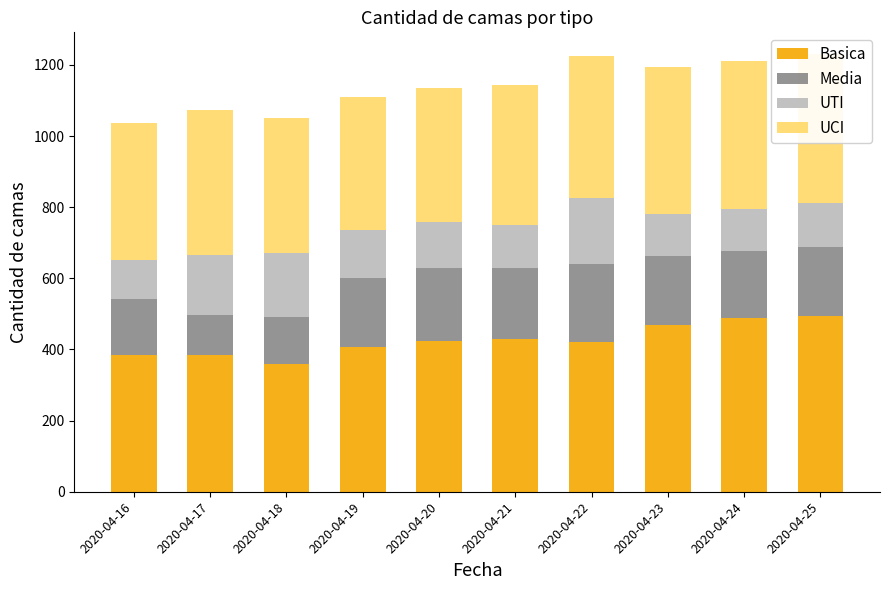

Rank the categories by Media value from highest to lowest.

2020-04-22, 2020-04-20, 2020-04-21, 2020-04-19, 2020-04-25, 2020-04-23, 2020-04-24, 2020-04-16, 2020-04-18, 2020-04-17